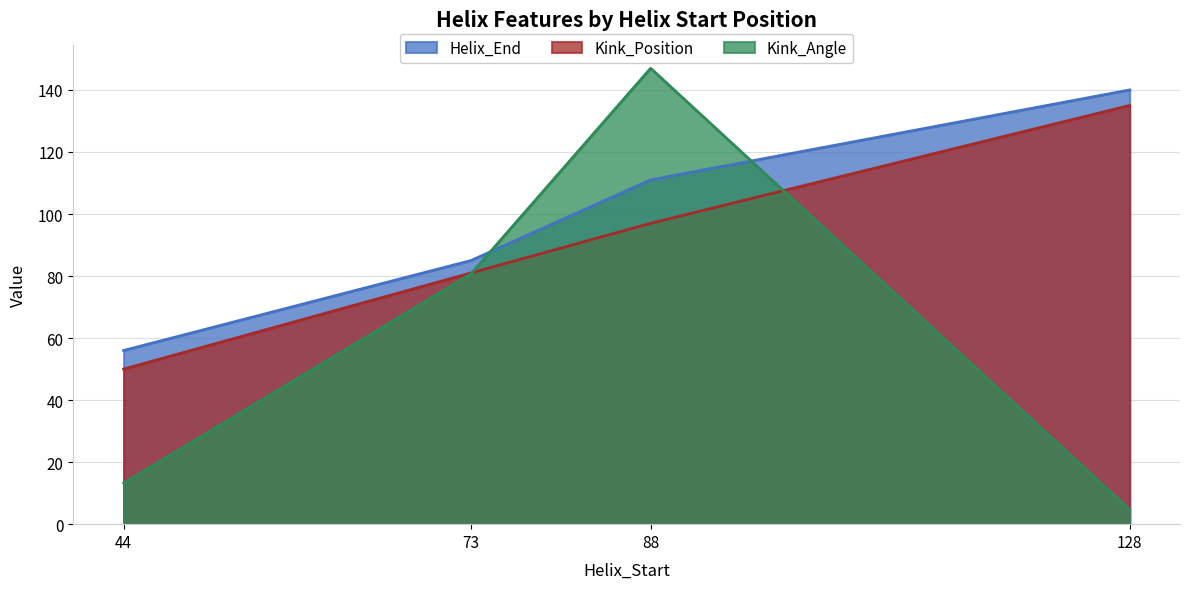

What are all the series names shown in the legend?

Helix_End, Kink_Position, Kink_Angle